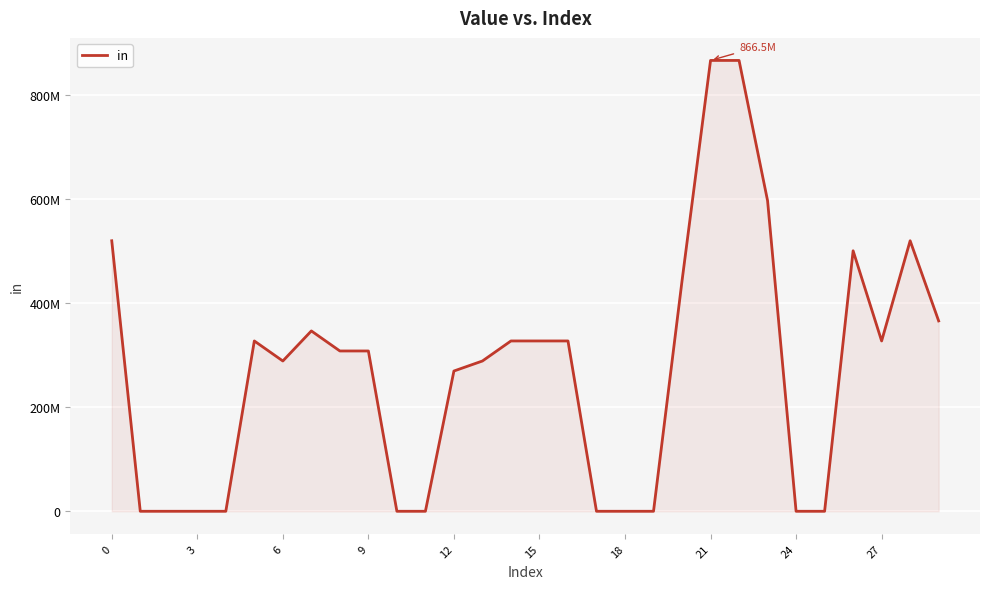

Reading left to right, what are all the values shown in this chart?

519889786.6	0.0	0.0	0.0	0.0	327338013.8	288827659.2	346593191.0	308082836.5	308082836.5	0.0	0.0	269572481.9	288827659.2	327338013.8	327338013.8	327338013.8	0.0	0.0	0.0	442869077.4	866482977.6	866482977.6	596910495.7	0.0	0.0	500634609.3	327338013.8	519889786.6	365848368.3